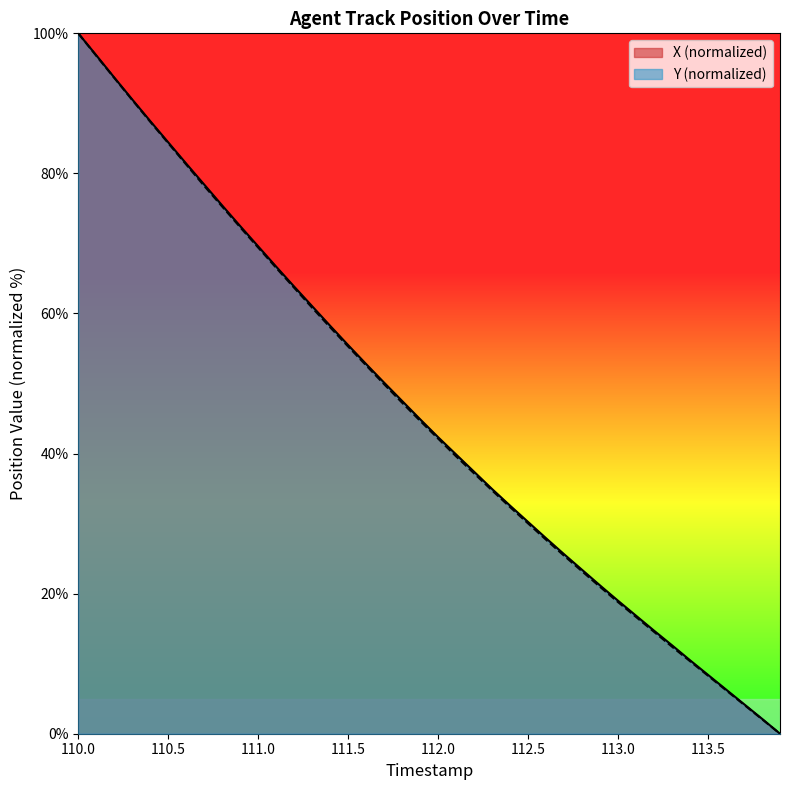

True or false: X (normalized) has a value of 38.1 at 111.5.

False